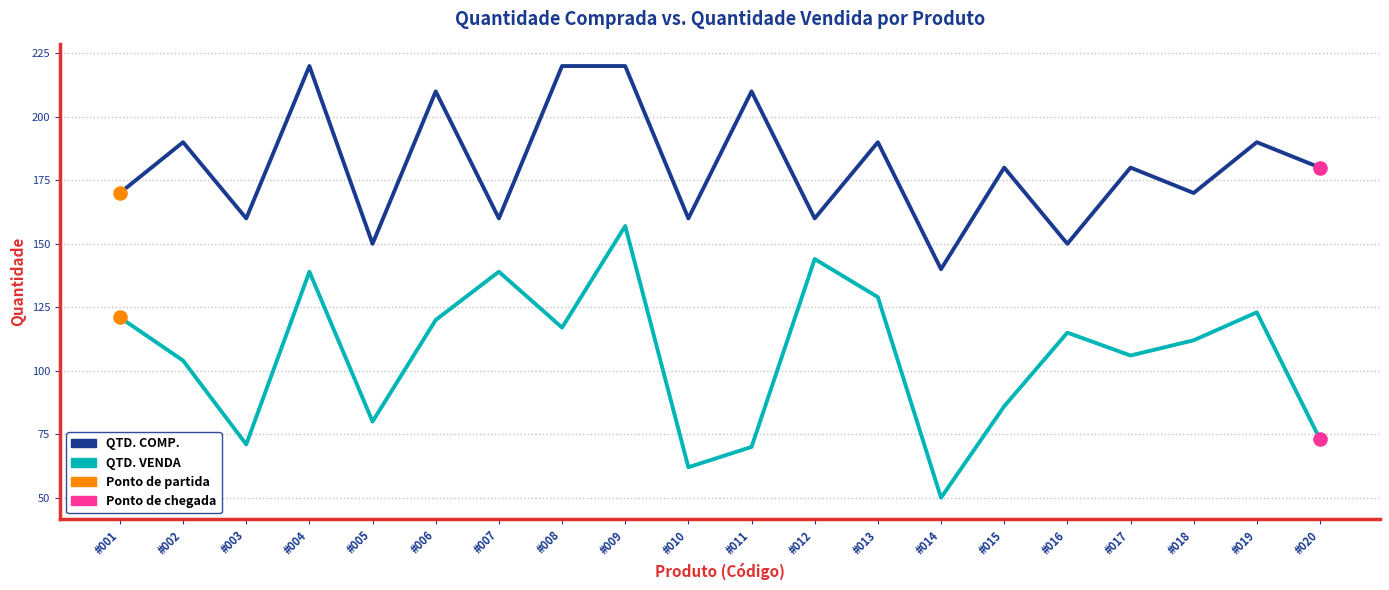

Which series has the largest total across all categories?

QTD. COMP.